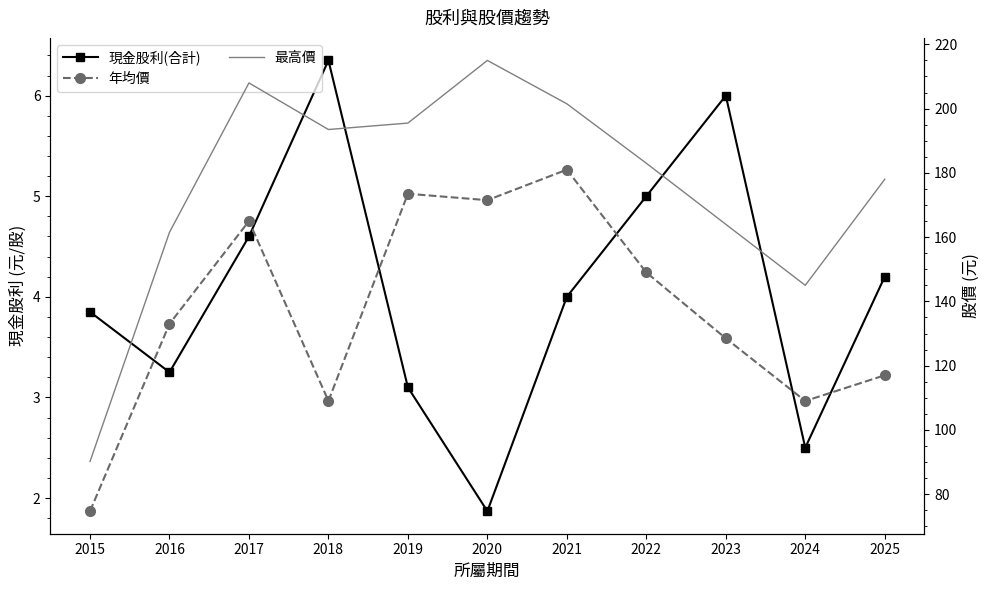

Where is 現金股利(合計) nearest to the value 4?

2021